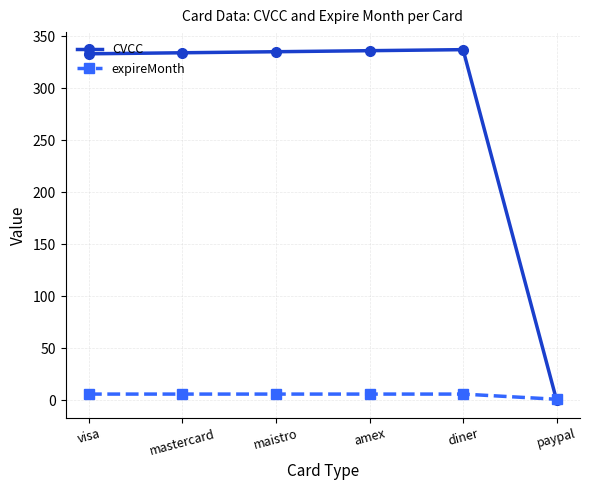

What is the label of the 5th point from the left?

diner